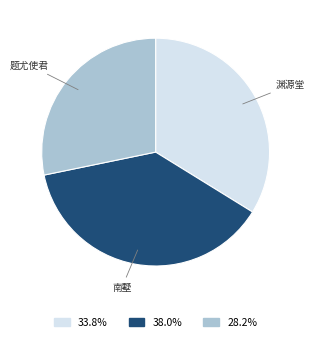

Does any single category account for the majority?

No